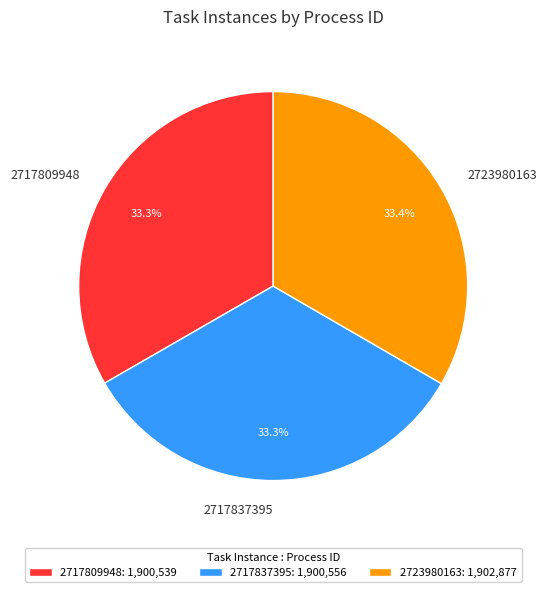

Is there any slice that represents more than half of the pie?

No